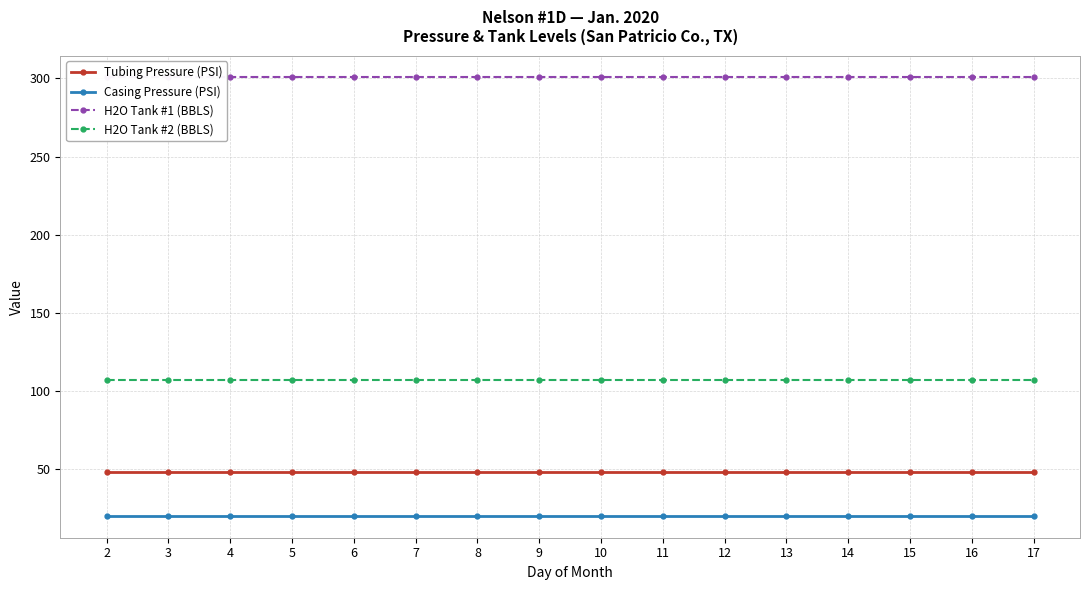

What is the spread (max minus min) of values at 4?

280.6